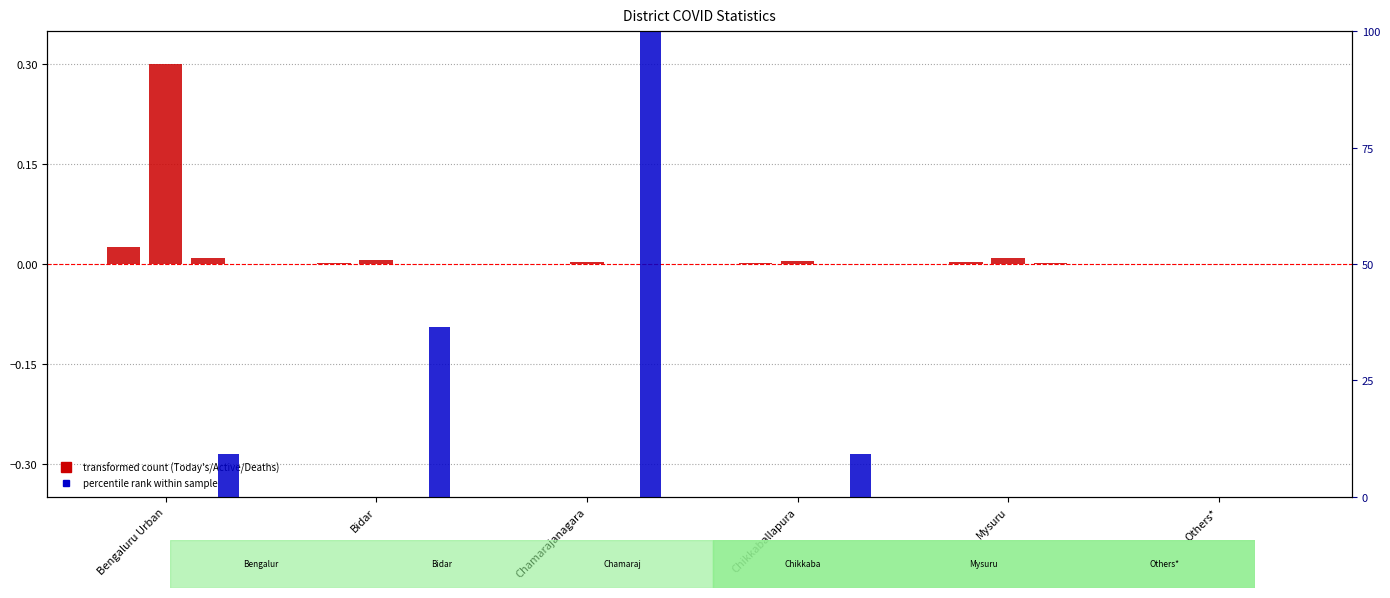

At which category does the chart reach its peak across all series?

Chamarajanagara